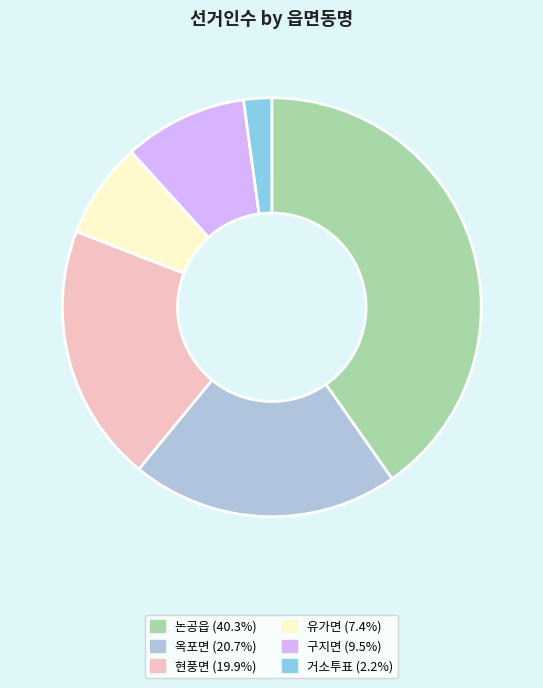

Approximately how many times larger is the value at 현풍면 compared to 유가면?

2.7